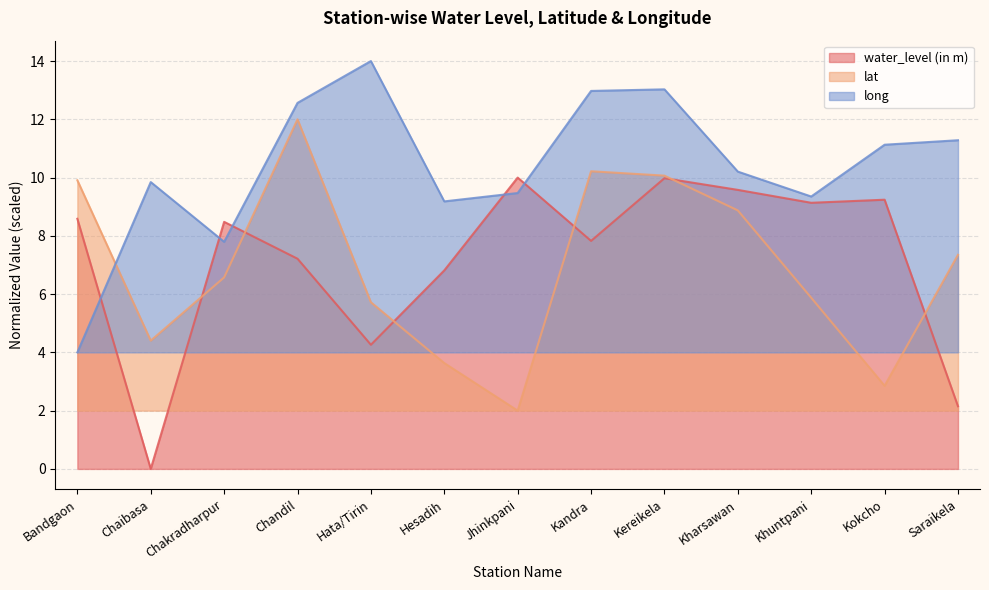

At which category is the sum across all series the highest?

Kereikela